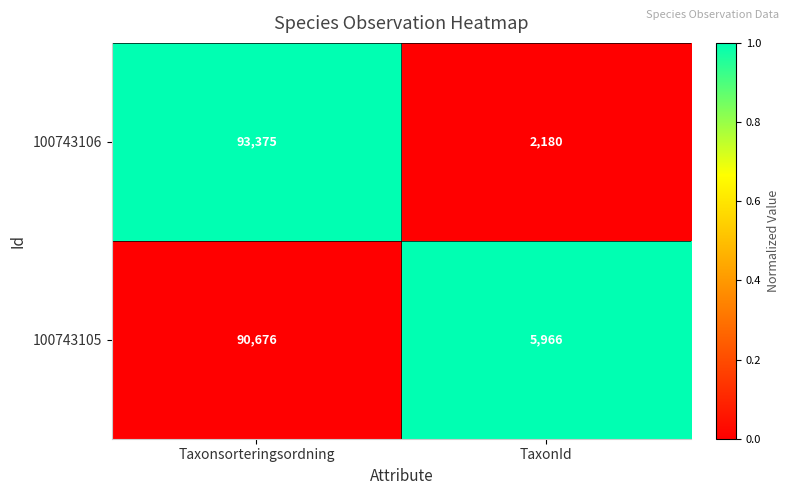

How many series are shown in this chart?

2